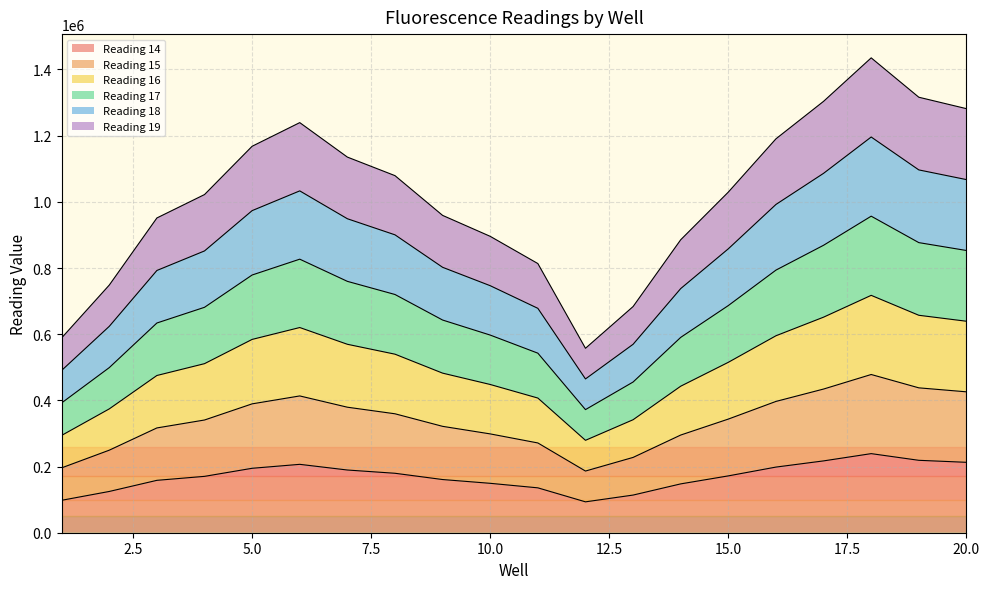

At 12, list the series in order from smallest to largest.

Reading 14, Reading 19, Reading 15, Reading 16, Reading 17, Reading 18